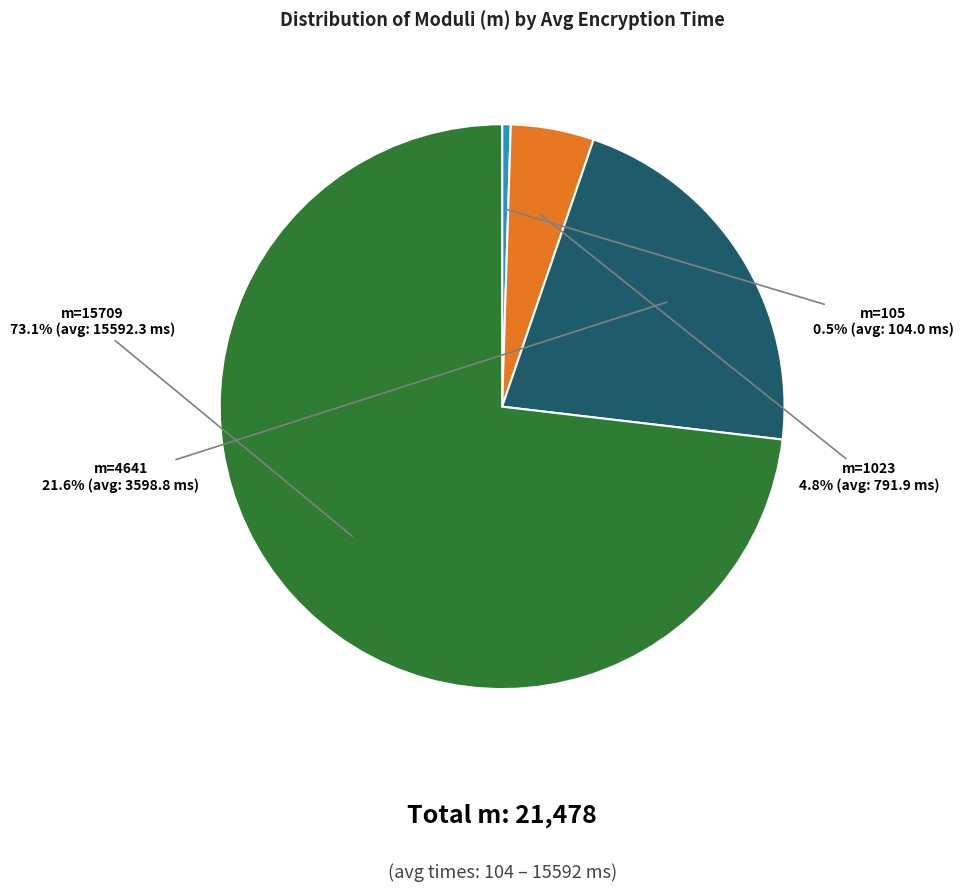

Is there a majority slice in this chart?

Yes